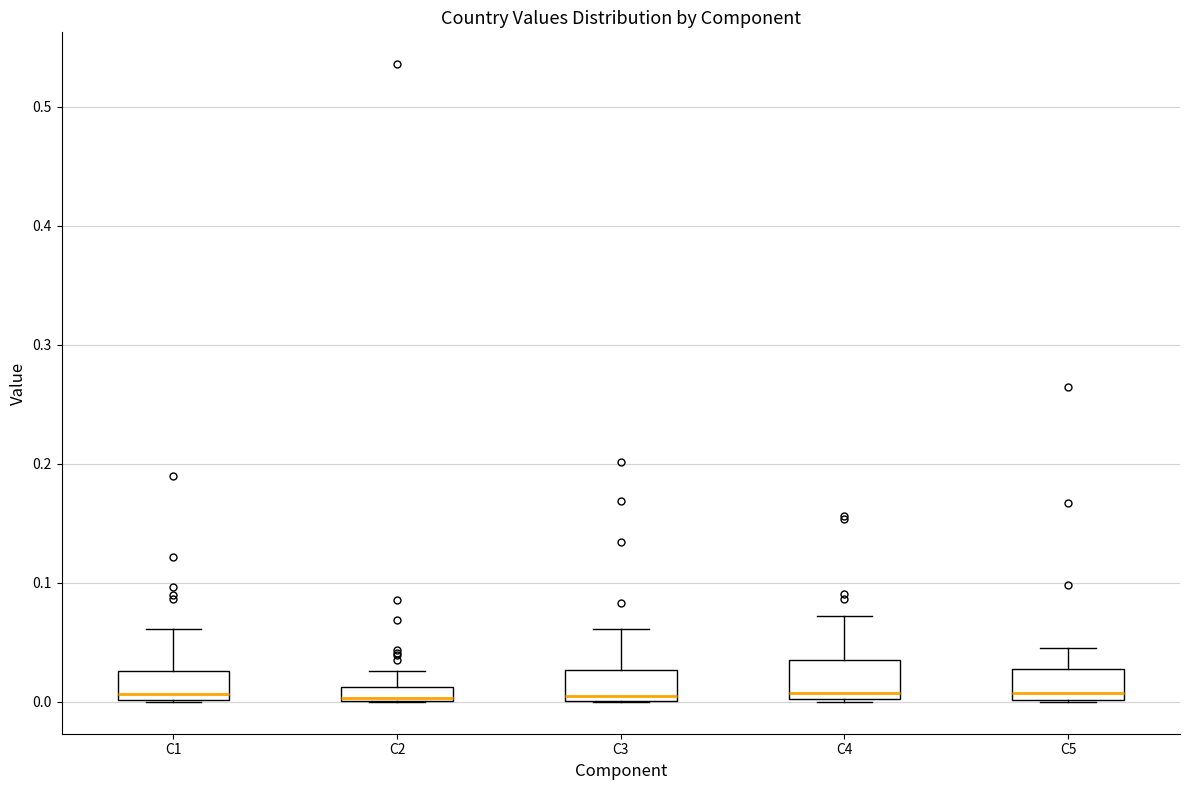

Where does the upper whisker of the box for C4 end on the y-axis? The values are not printed on the chart, so give them approximately, as read against the axis.

0.07